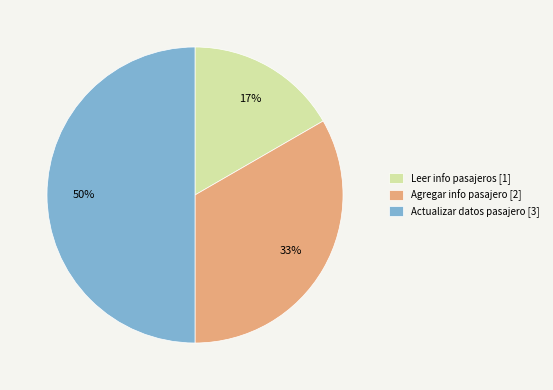

Do Actualizar datos pasajero [3] and Leer info pasajeros [1] together represent more than half of the pie?

Yes